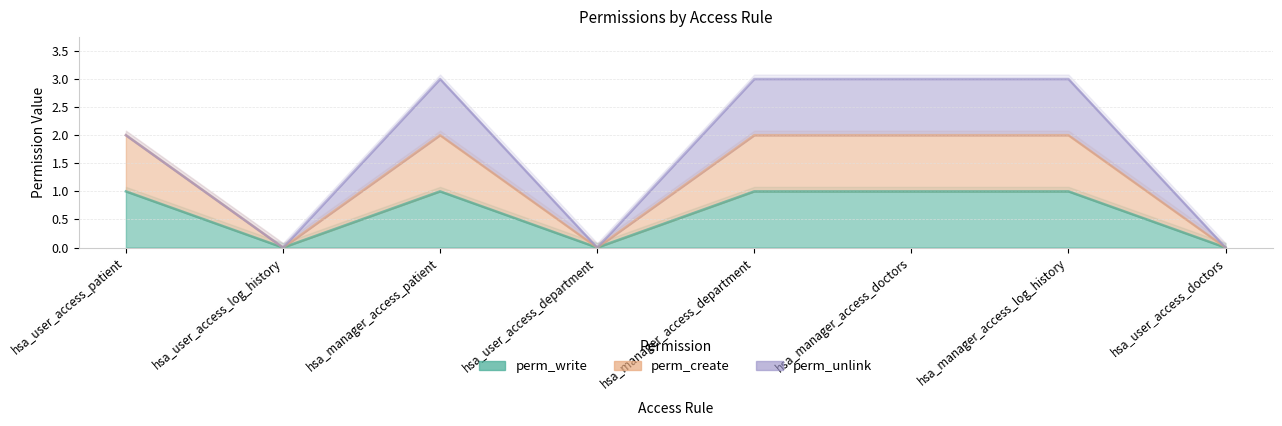

True or false: perm_write and perm_create intersect in this chart.

False